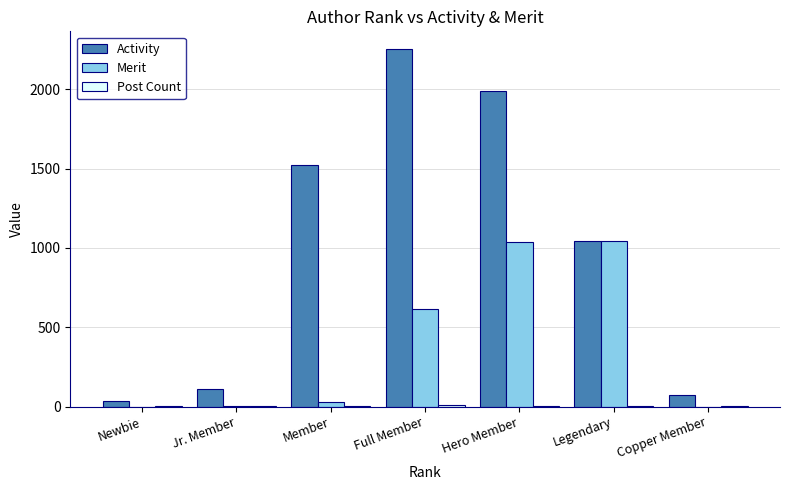

What value does the Merit series have at Full Member, to the nearest 10?

610